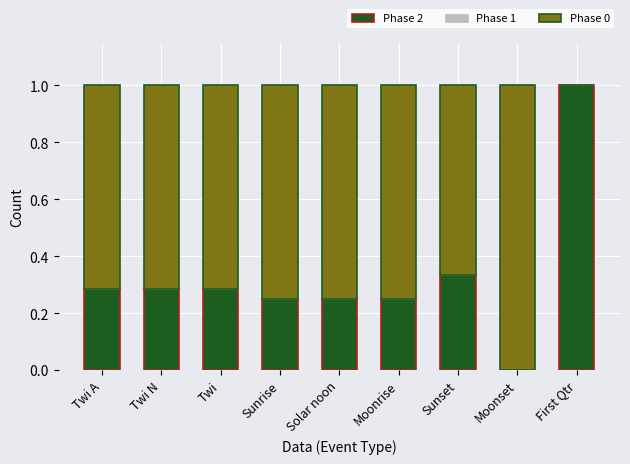

What is the total value across all series at Sunset?

1.0